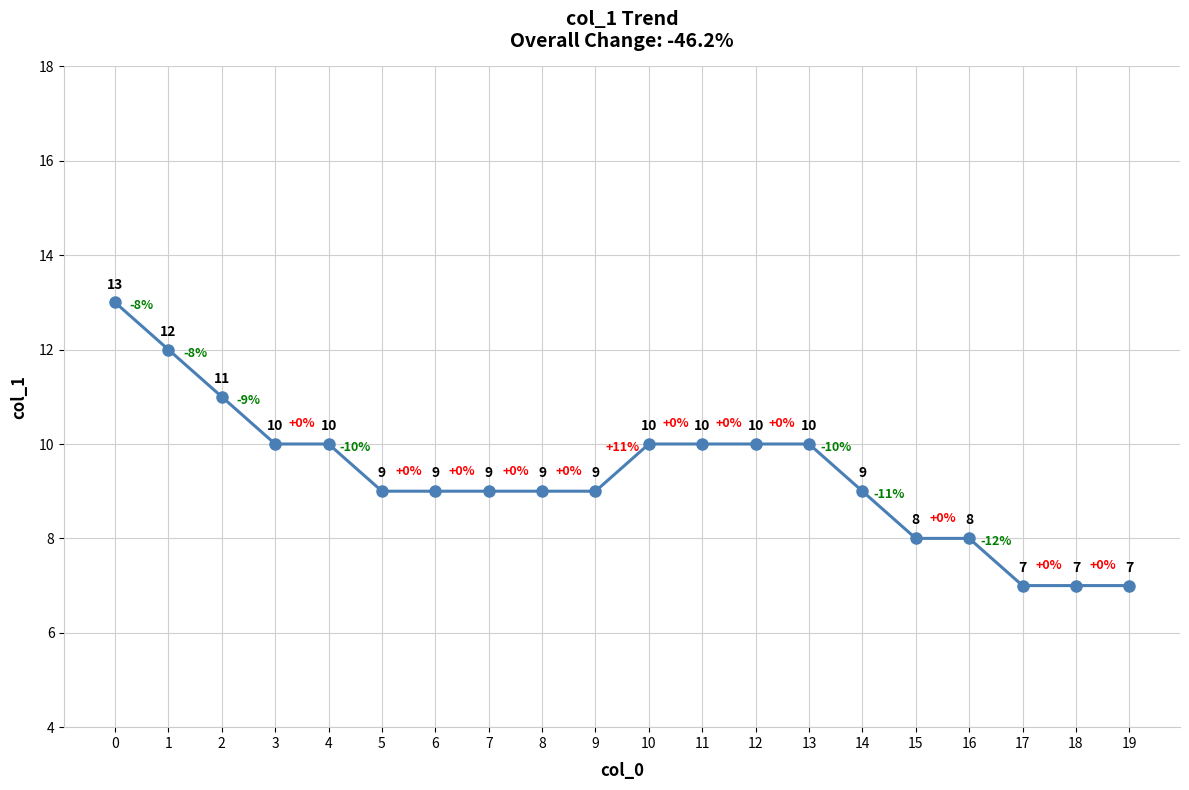

How many values are between 9 and 10?

12